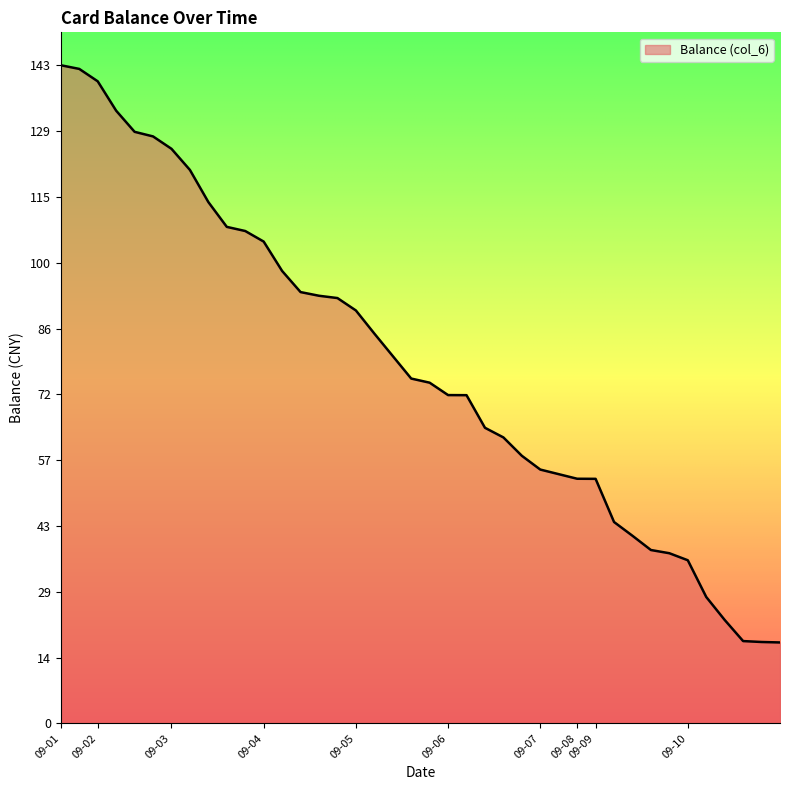

What is the difference between the maximum and minimum values?

125.7